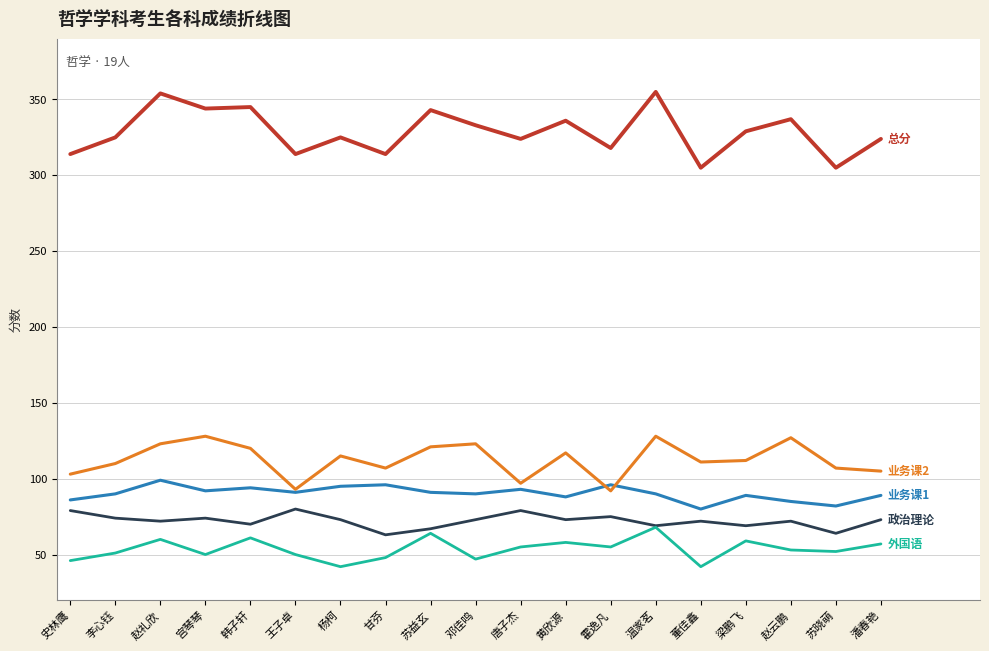

What is the minimum value shown in the chart?

42